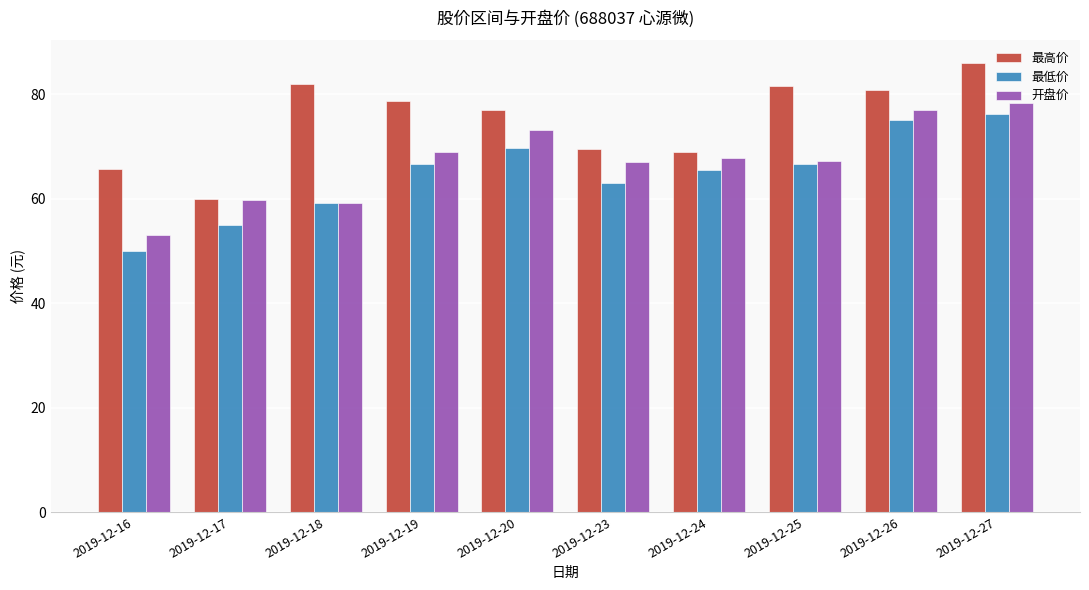

What is the maximum value shown in the chart?

86.0